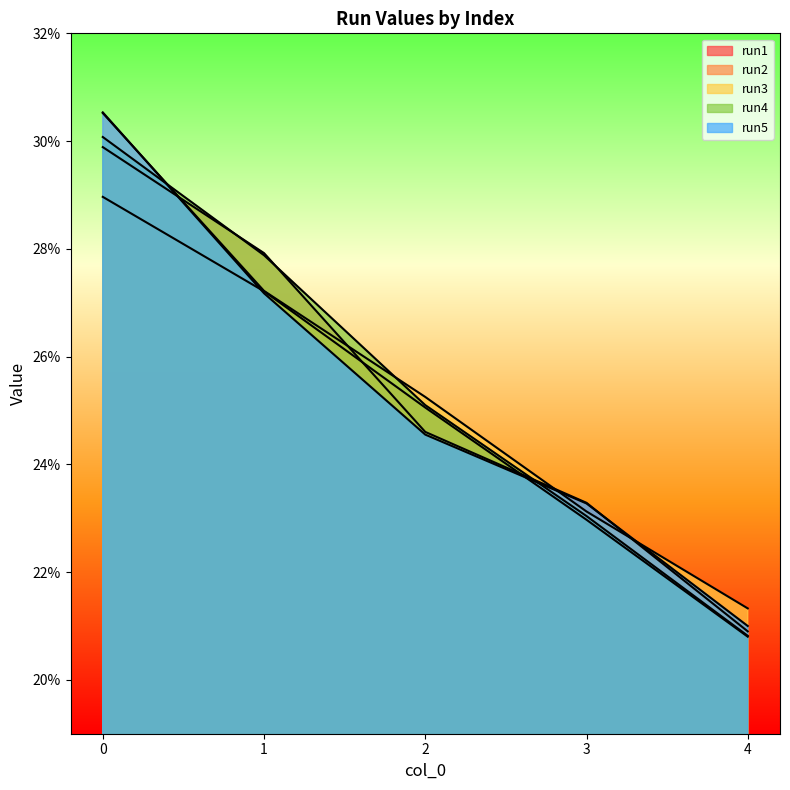

What are all the series names shown in the legend?

run1, run2, run3, run4, run5